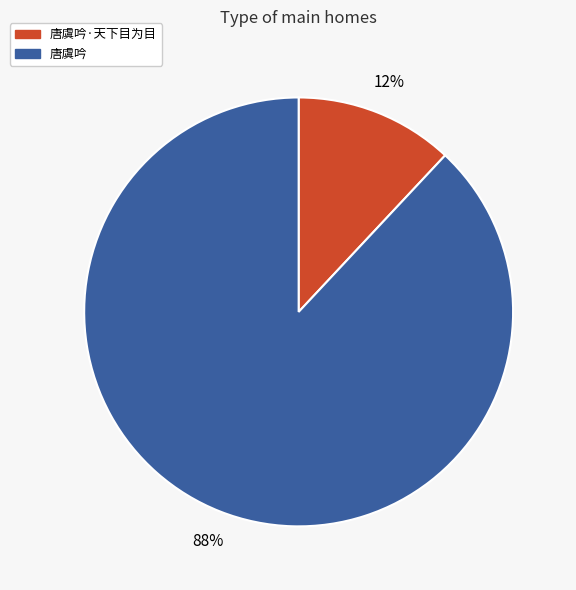

Is there a majority slice in this chart?

Yes